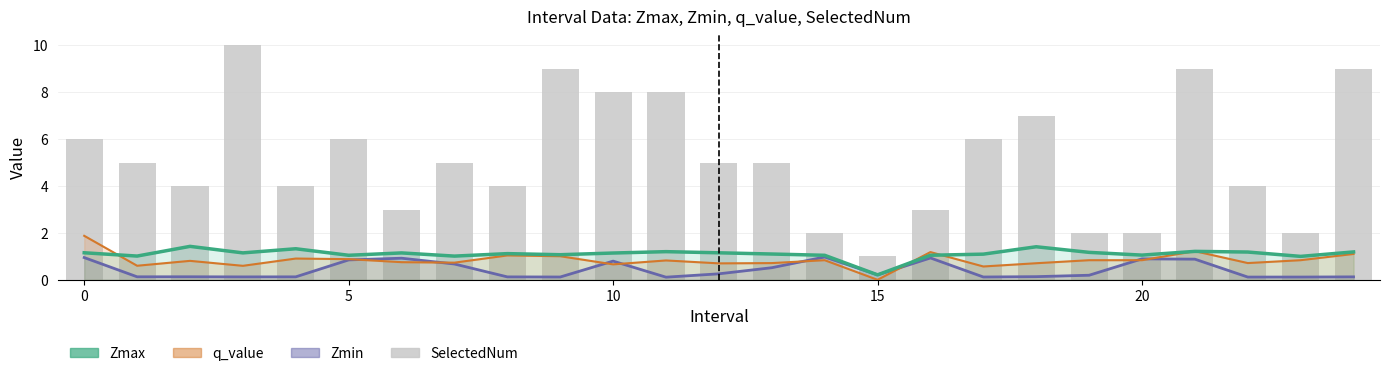

Which category has the lowest value in the SelectedNum series?

15